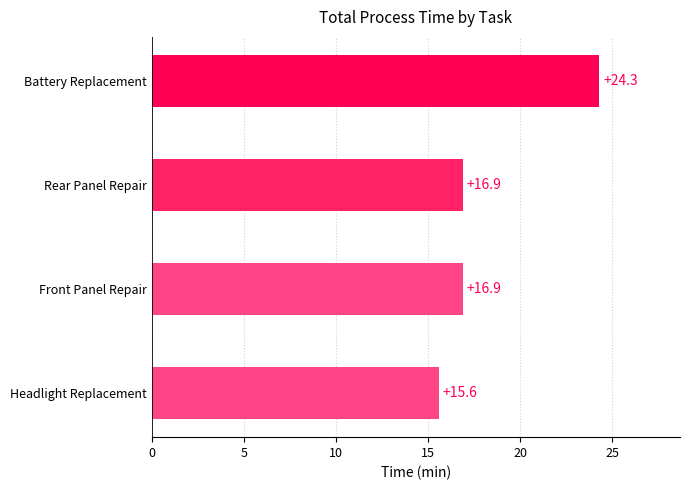

At which category does the chart reach its minimum across all series?

Headlight Replacement